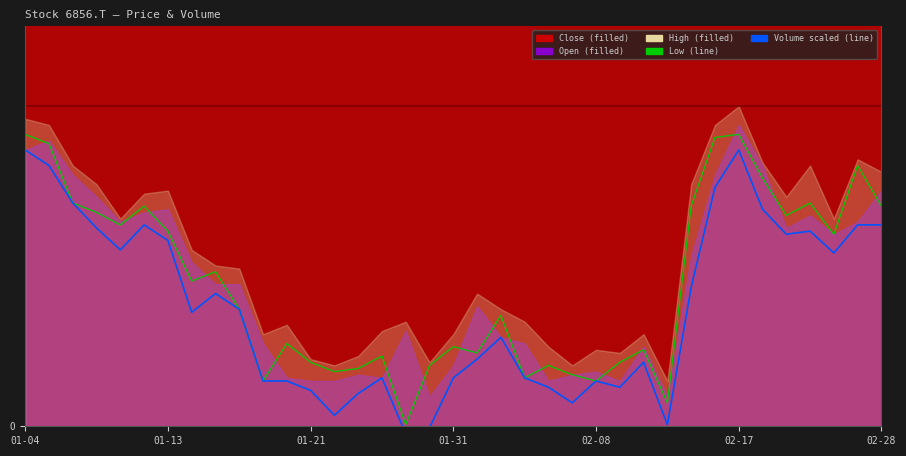

What is the greatest value displayed?

850.1